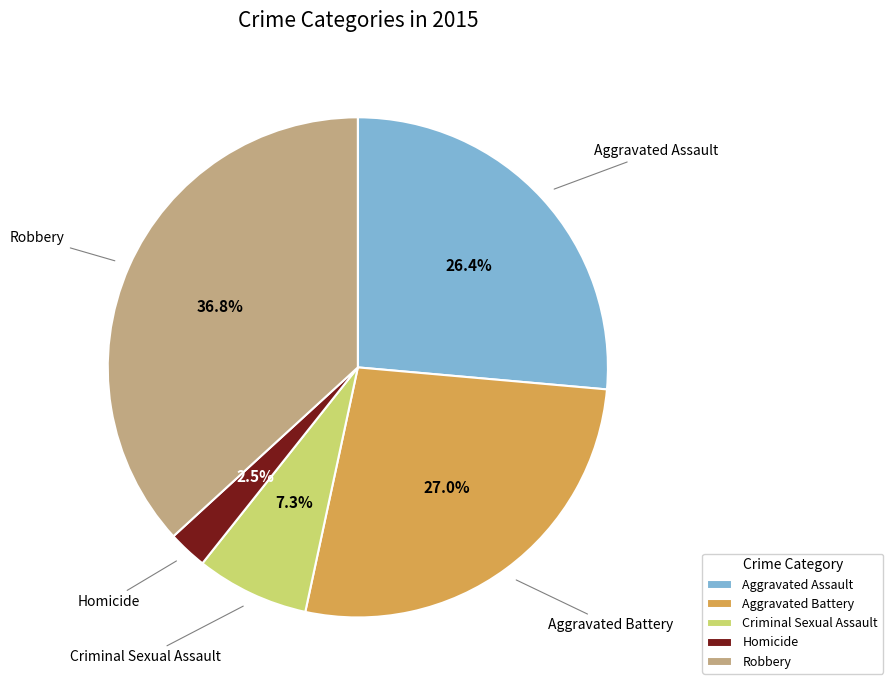

What portion of the pie excludes Criminal Sexual Assault?

92.7%